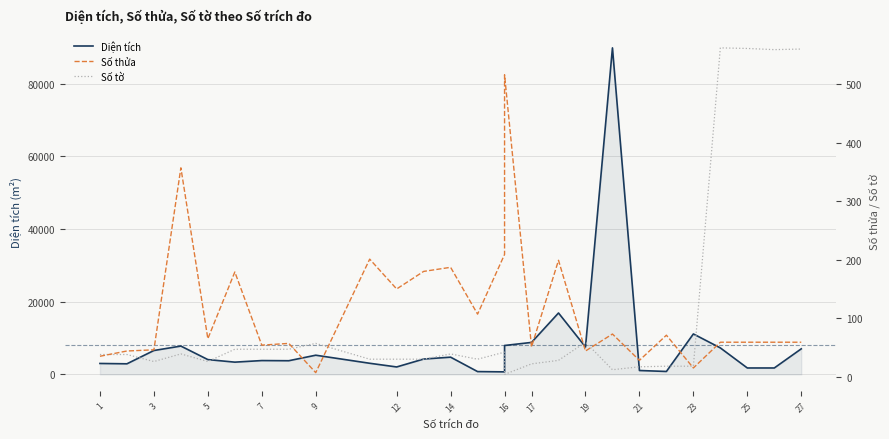

At how many categories does at least one series exceed 29338?

1